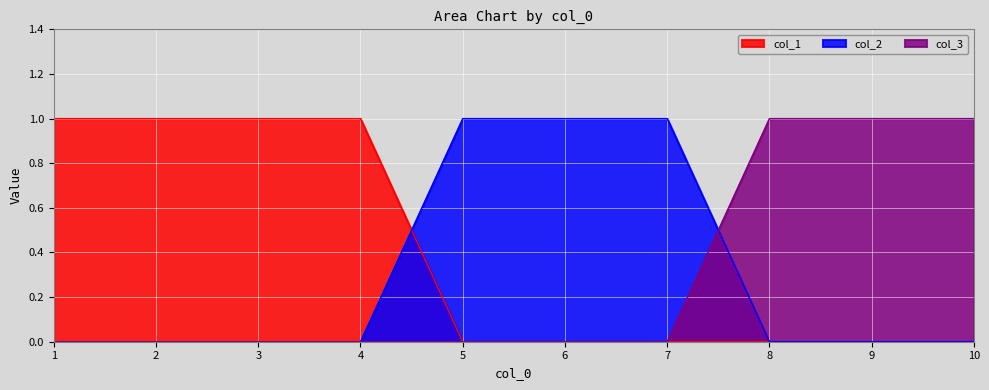

What is the sum of all col_1 values?

4